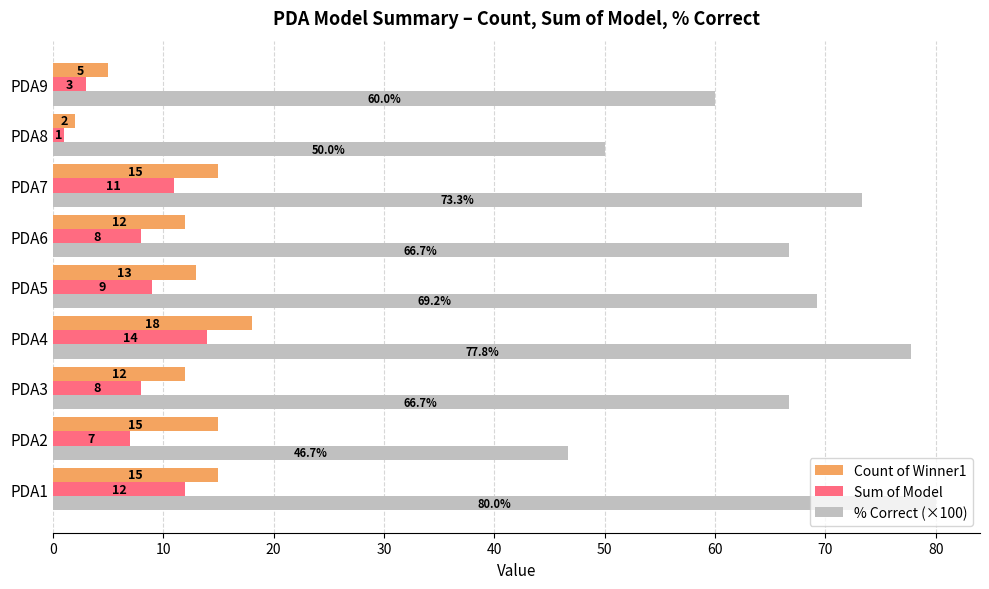

Which series has the largest total across all categories?

% Correct (×100)